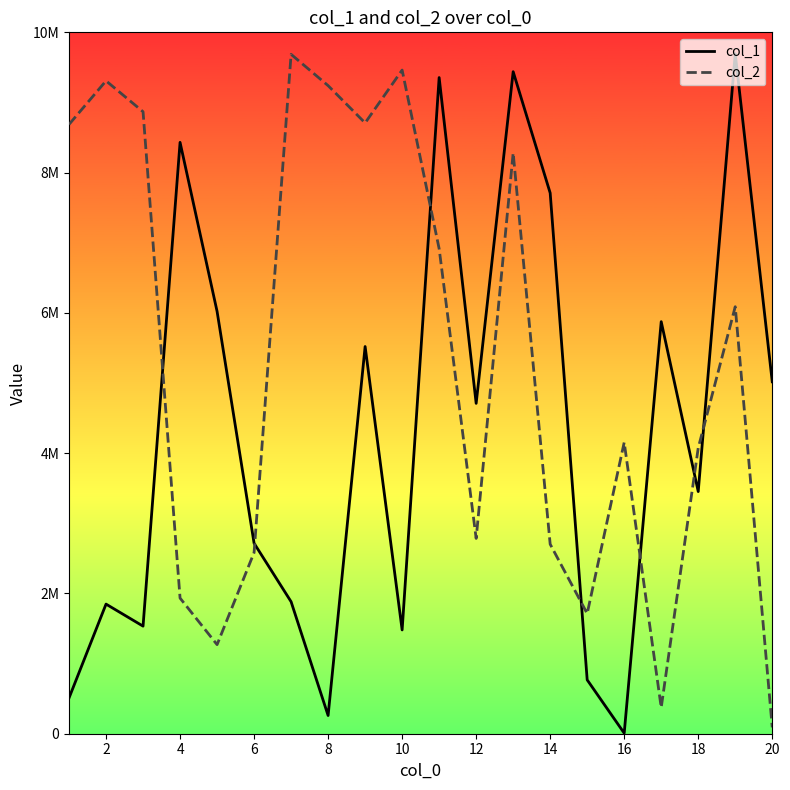

What are all the series names shown in the legend?

col_1, col_2